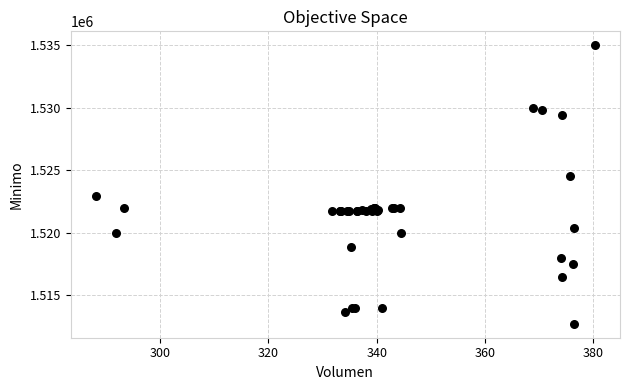

What Y value in the scatter plot is closest to 1523862?

1524513